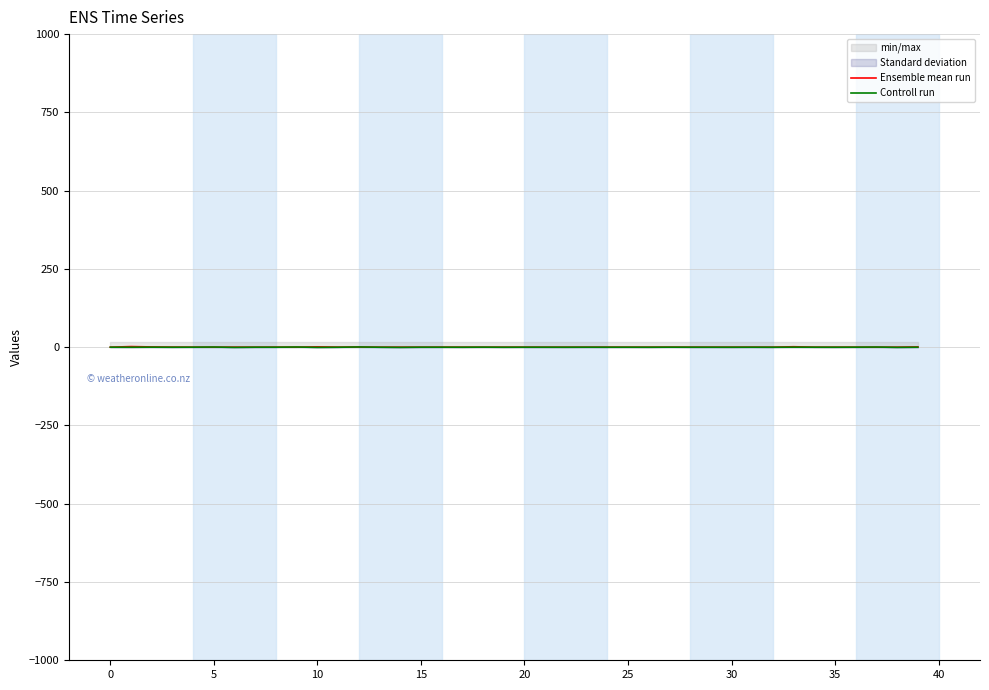

Reading left to right, list all the values displayed in this chart.

Ensemble mean run: 0.0	2.0	0.8	0.2	0.0	0.0	0.1	0.0	0.1	0.0	1.1	0.2	0.6	0.1	0.0	0.0	0.1	0.0	0.0	0.1	0.0	0.0	0.0	0.0	0.0	0.0	0.0	0.1	0.0	0.1	0.0	0.1	0.0	1.5	0.0	0.0	0.0	0.0	0.0	0.9
Controll run: 0.0	-0.1	0.1	-0.1	0.1	0.5	-0.6	0.0	0.0	0.6	-0.5	-0.1	0.7	-0.1	-0.5	0.0	0.0	-0.1	0.2	-0.1	0.0	-0.0	-0.1	0.1	-0.0	0.0	-0.1	0.1	0.0	-0.0	-0.1	0.0	-0.1	0.1	-0.0	-0.1	0.1	0.4	-0.5	-0.0